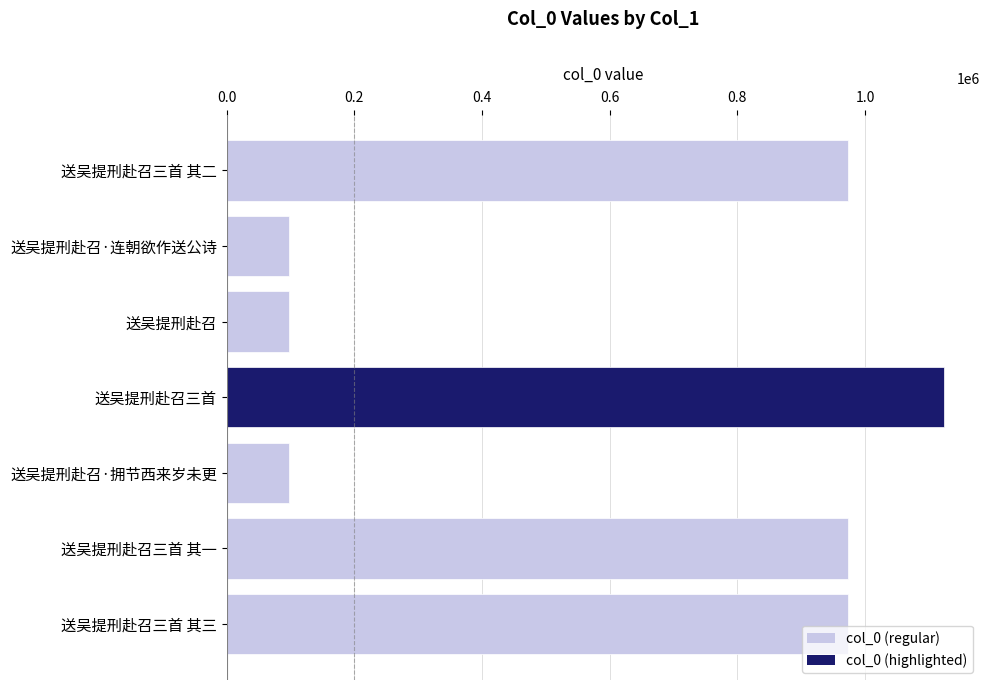

How many bars are there in total?

7